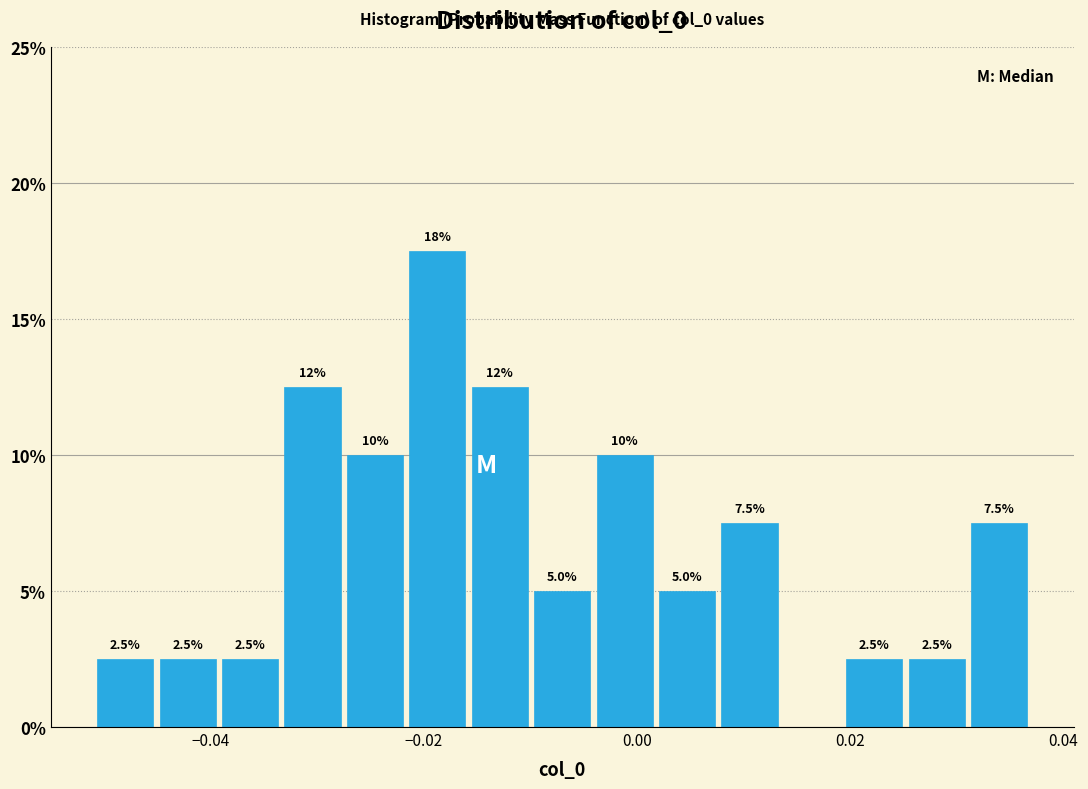

Read against the x-axis, roughly where is the centre of the tallest bar?

-0.018